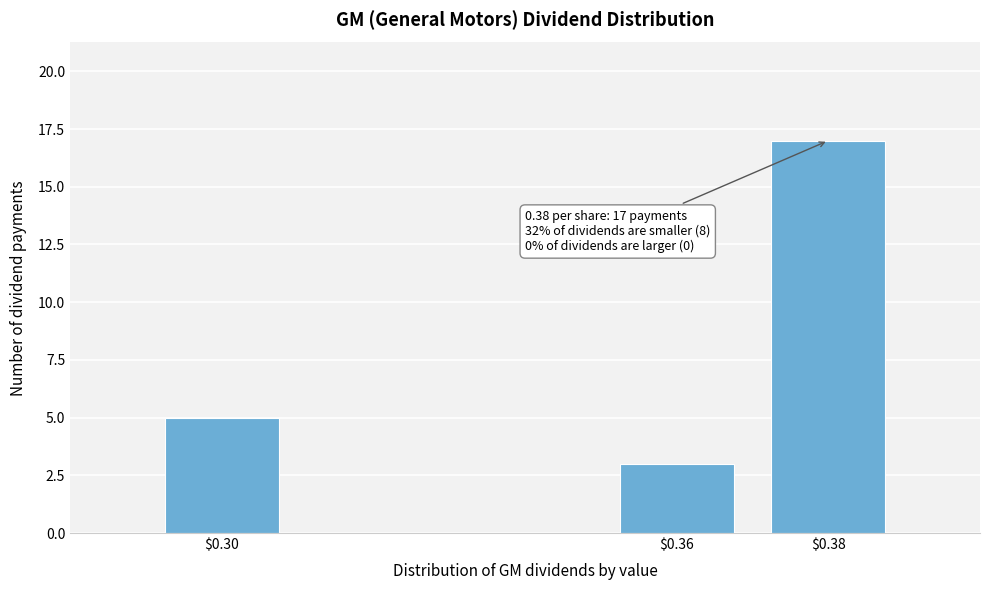

Reading right to left, transcribe all the data shown in this chart.

17	3	5